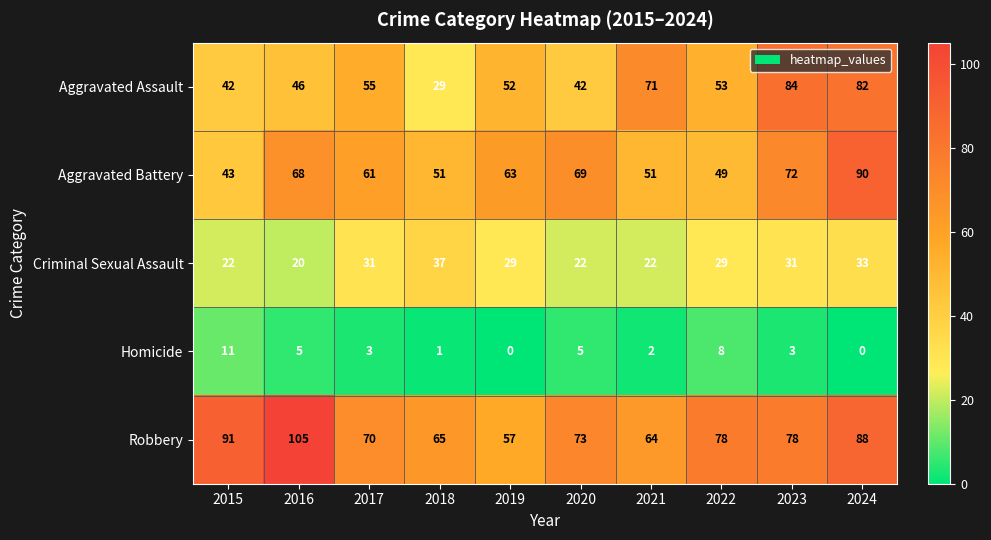

Between 2016 and 2019, which series saw the biggest shift?

Robbery